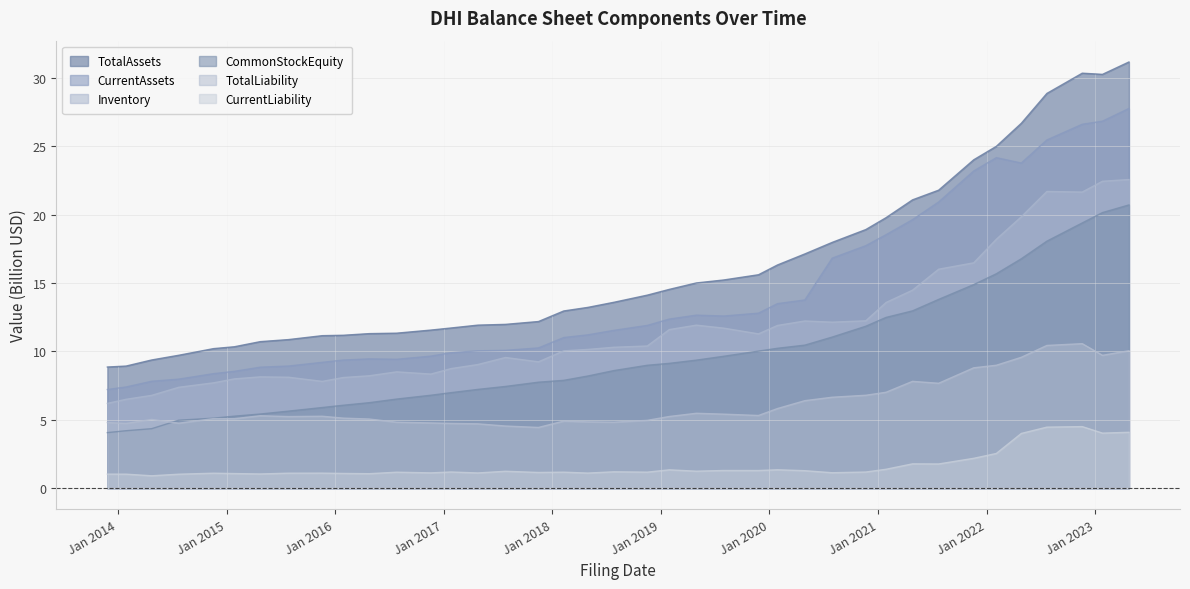

Which series has the largest total across all categories?

TotalAssets